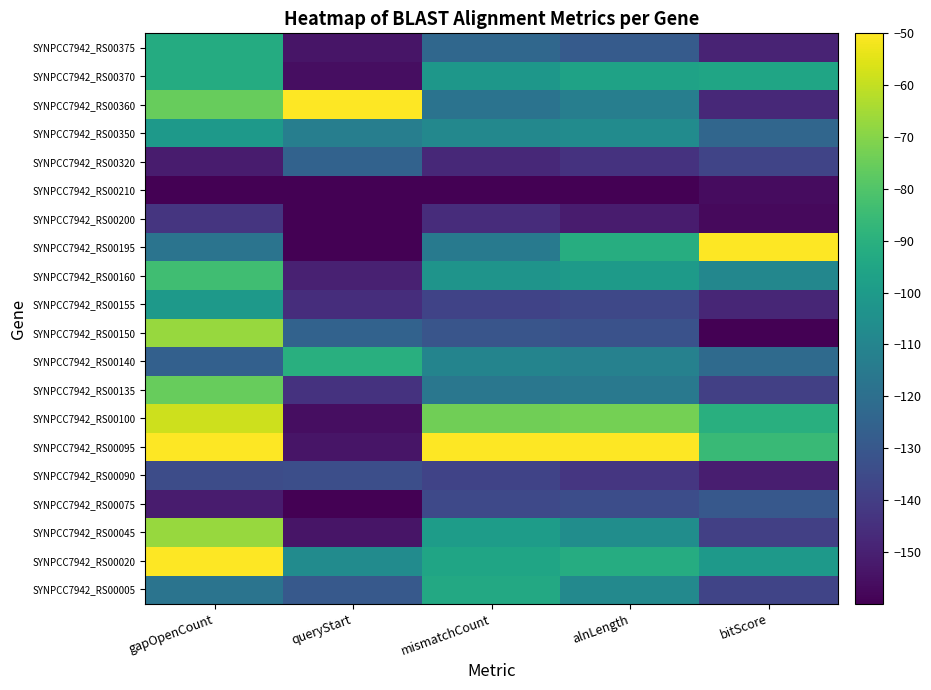

At which category is the sum across all series the highest?

gapOpenCount